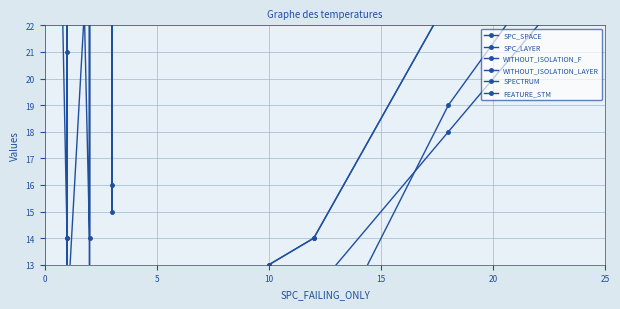

Is the value of SPC_SPACE at 9 greater than the value of FEATURE_STM at 20?

No